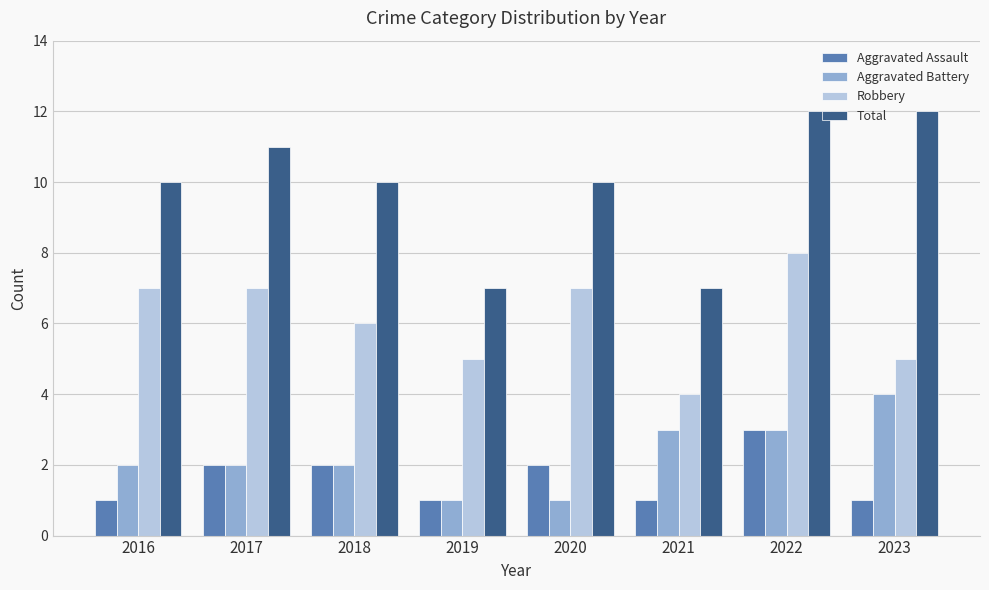

How many data points in Aggravated Assault are less than 2?

4